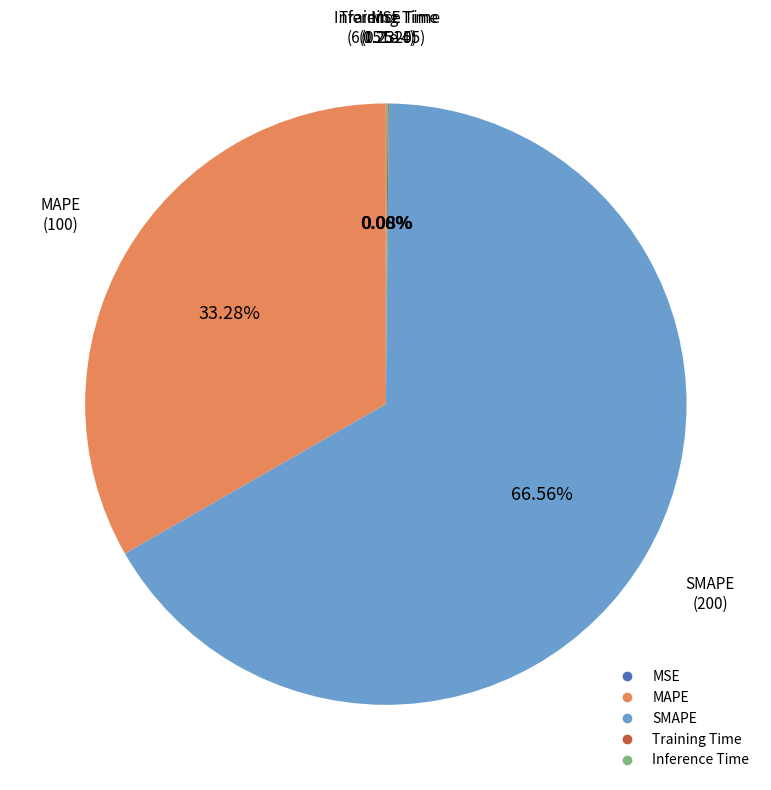

Approximately how many times larger is the value at SMAPE compared to MAPE?

2.0